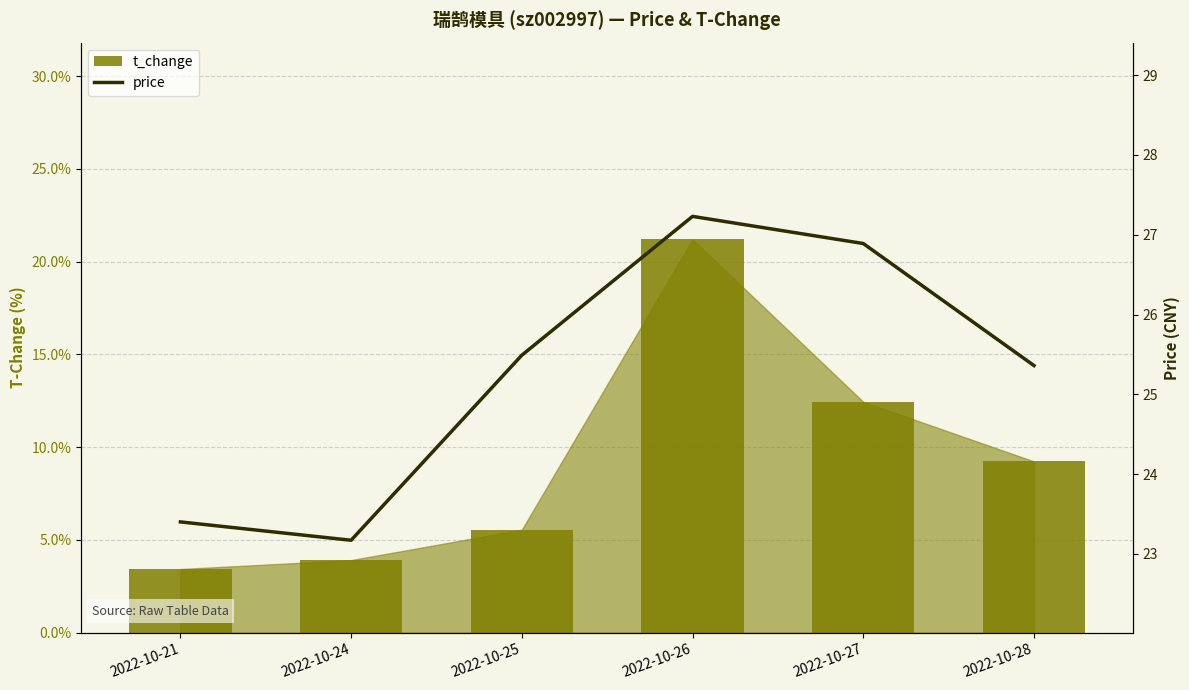

At which label is t_change closest to 12?

2022-10-27